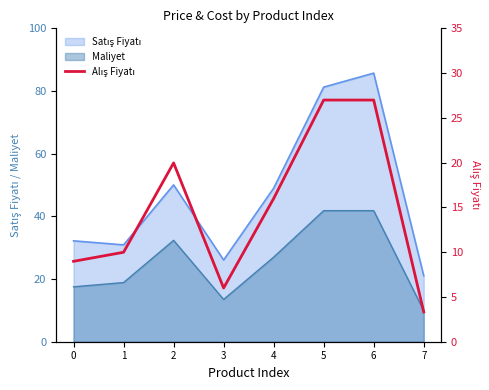

Is it true that Maliyet equals 25.3 at 0?

False